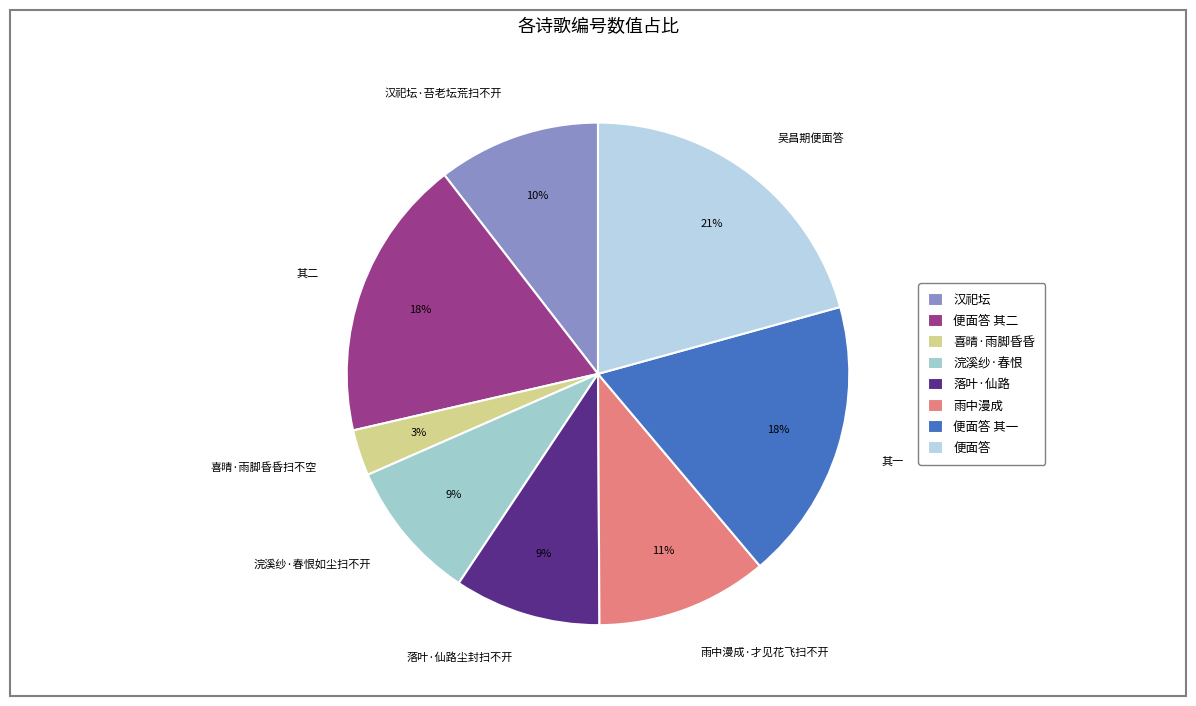

Do 吴昌期便面答 and 雨中漫成·才见花飞扫不开 together represent more than half of the pie?

No